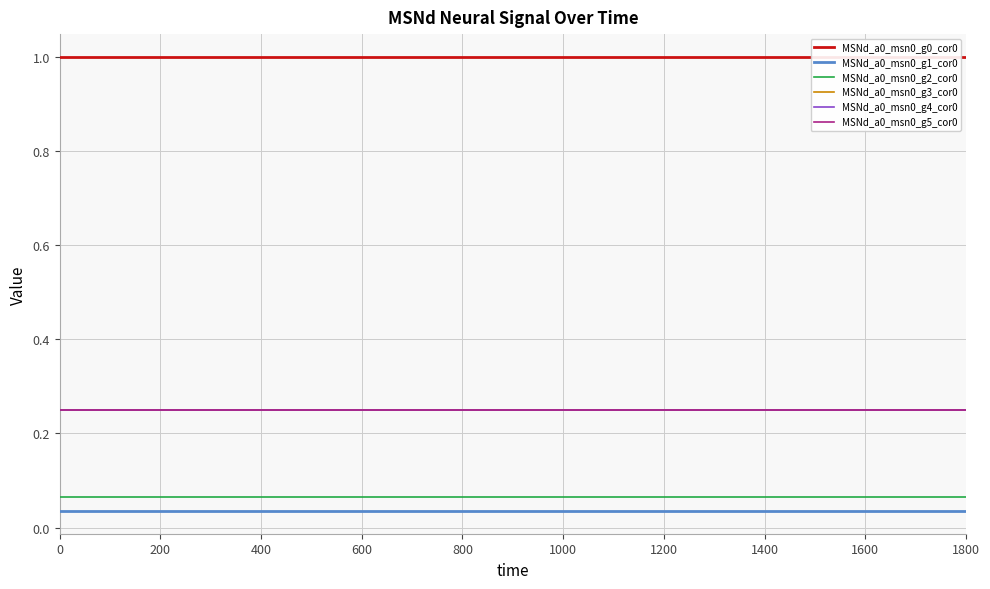

Reading right to left, what are all the values shown in this chart?

MSNd_a0_msn0_g0_cor0: 1.0	1.0	1.0	1.0	1.0	1.0	1.0	1.0	1.0	1.0	1.0	1.0	1.0	1.0	1.0	1.0	1.0	1.0	1.0
MSNd_a0_msn0_g1_cor0: 0.0	0.0	0.0	0.0	0.0	0.0	0.0	0.0	0.0	0.0	0.0	0.0	0.0	0.0	0.0	0.0	0.0	0.0	0.0
MSNd_a0_msn0_g2_cor0: 0.1	0.1	0.1	0.1	0.1	0.1	0.1	0.1	0.1	0.1	0.1	0.1	0.1	0.1	0.1	0.1	0.1	0.1	0.1
MSNd_a0_msn0_g3_cor0: 0.2	0.2	0.2	0.2	0.2	0.2	0.2	0.2	0.2	0.2	0.2	0.2	0.2	0.2	0.2	0.2	0.2	0.2	0.2
MSNd_a0_msn0_g4_cor0: 0.2	0.2	0.2	0.2	0.2	0.2	0.2	0.2	0.2	0.2	0.2	0.2	0.2	0.2	0.2	0.2	0.2	0.2	0.2
MSNd_a0_msn0_g5_cor0: 0.2	0.2	0.2	0.2	0.2	0.2	0.2	0.2	0.2	0.2	0.2	0.2	0.2	0.2	0.2	0.2	0.2	0.2	0.2